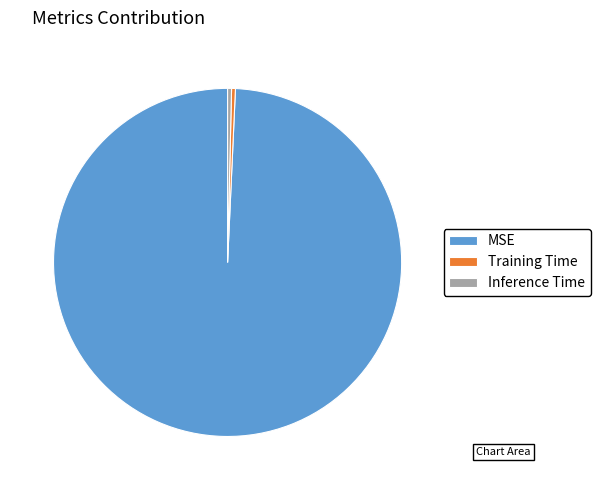

True or false: MSE accounts for 89% of the total.

False